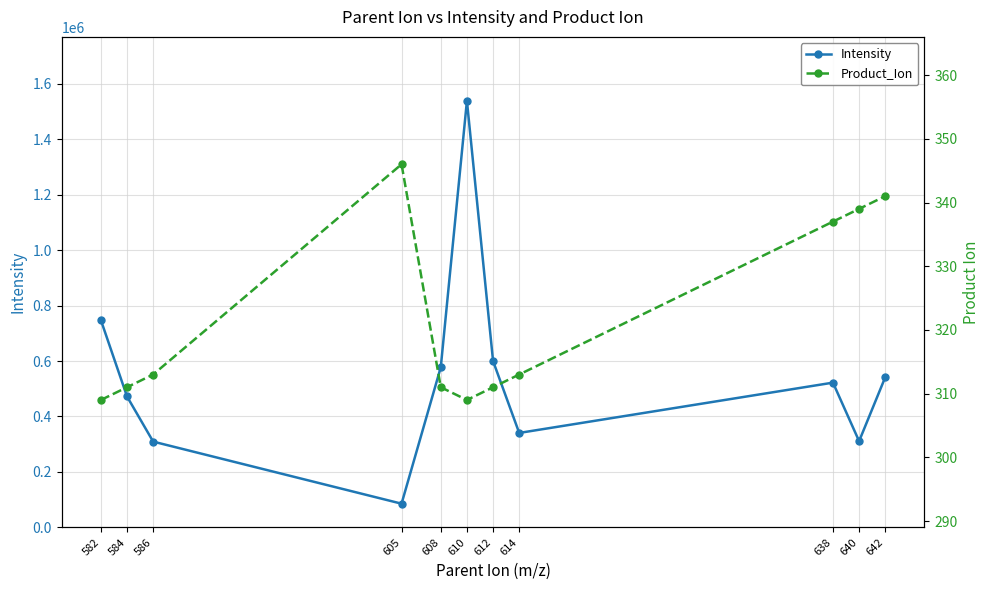

Reading right to left, what are all the values shown in this chart?

Intensity: 642=541552.6	640=311025.7	638=522002.5	614=340625.8	612=599847.2	610=1538104.9	608=577438.7	605=85505.7	586=309335.8	584=472064.9	582=747693.8
Product_Ion: 642=341.0	640=339.0	638=337.0	614=313.0	612=311.0	610=309.0	608=311.0	605=346.0	586=313.0	584=311.0	582=309.0